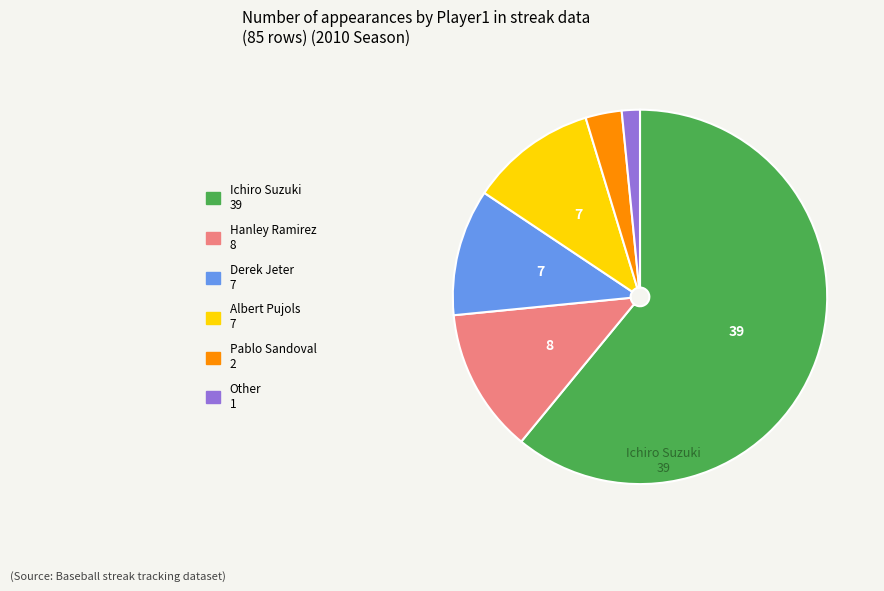

Does any single category account for the majority?

Yes